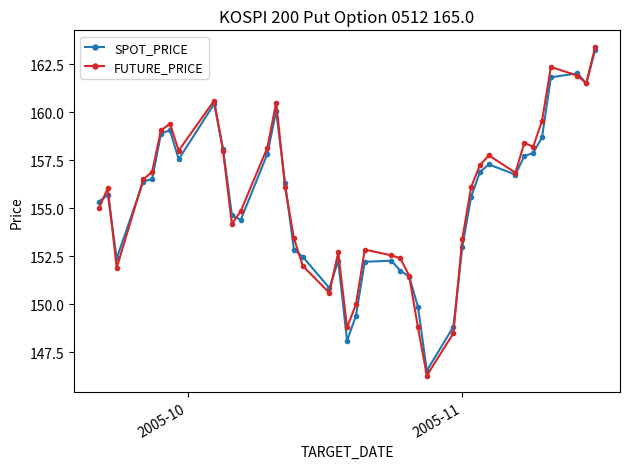

After their last crossing, which series has the higher values: FUTURE_PRICE or SPOT_PRICE?

FUTURE_PRICE